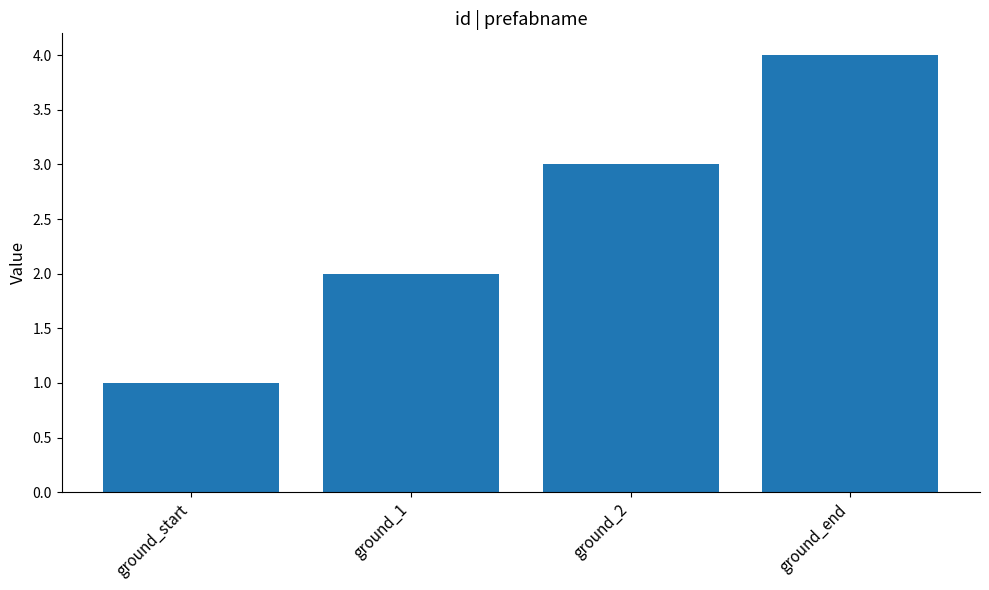

Which has a higher value, ground_2 or ground_1?

ground_2